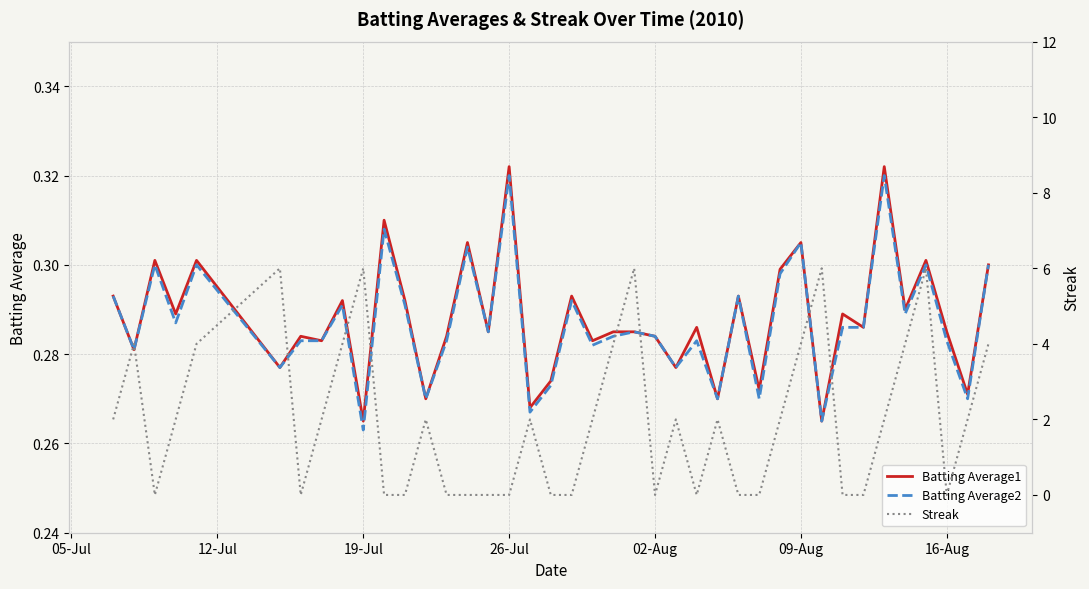

What position from the left is 05-Jul?

1